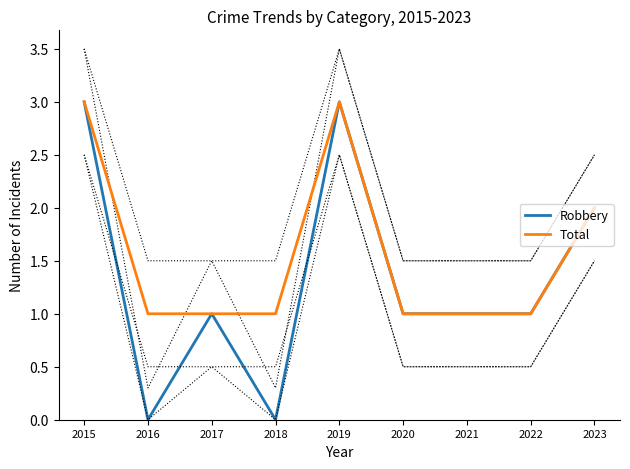

At how many categories does at least one series exceed 0?

9